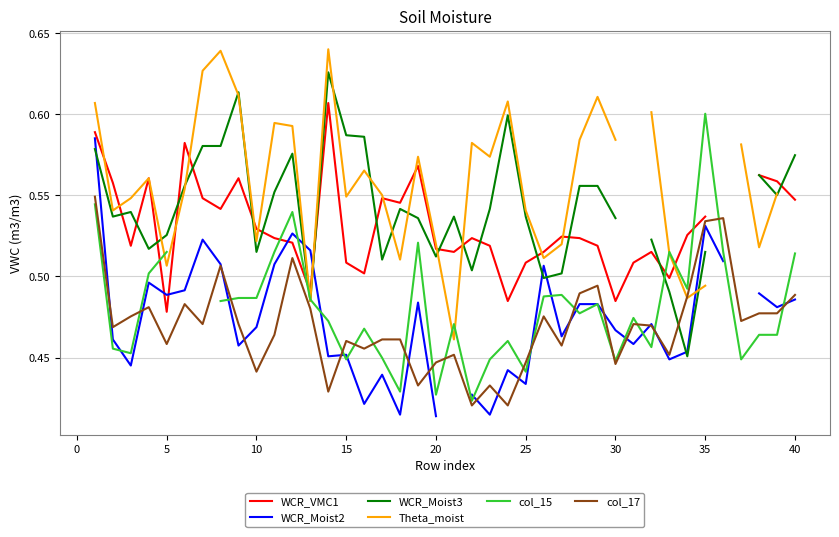

Does the chart have visible grid lines?

Yes